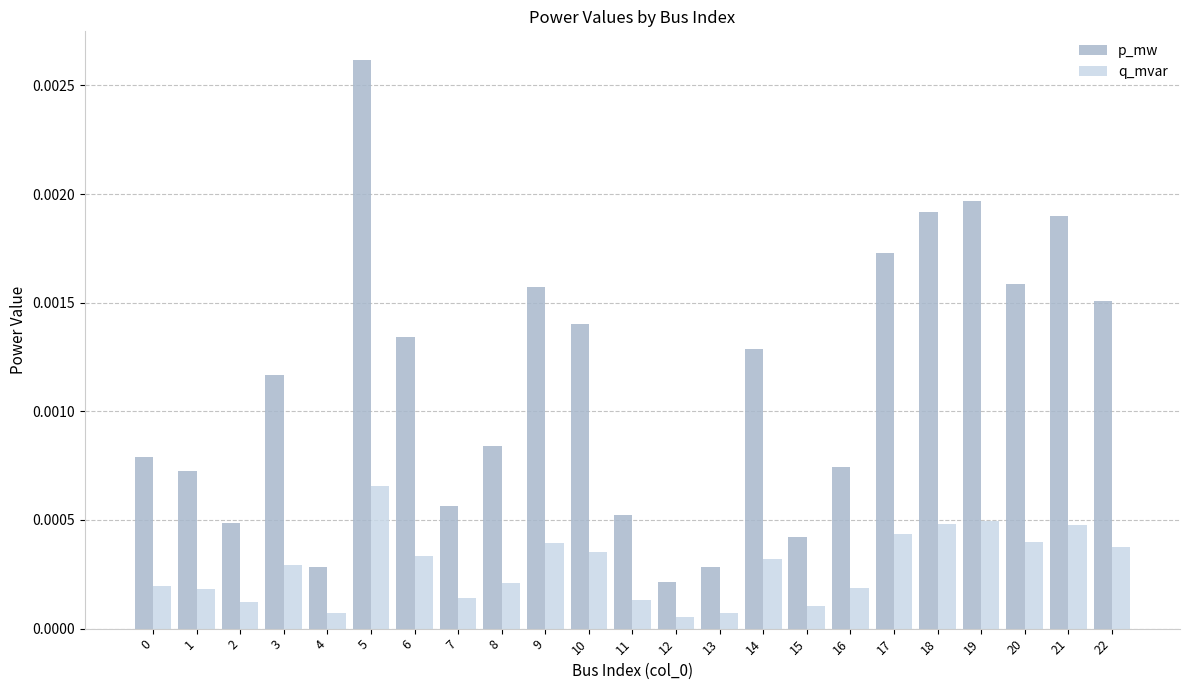

How many bars are there in each group?

2